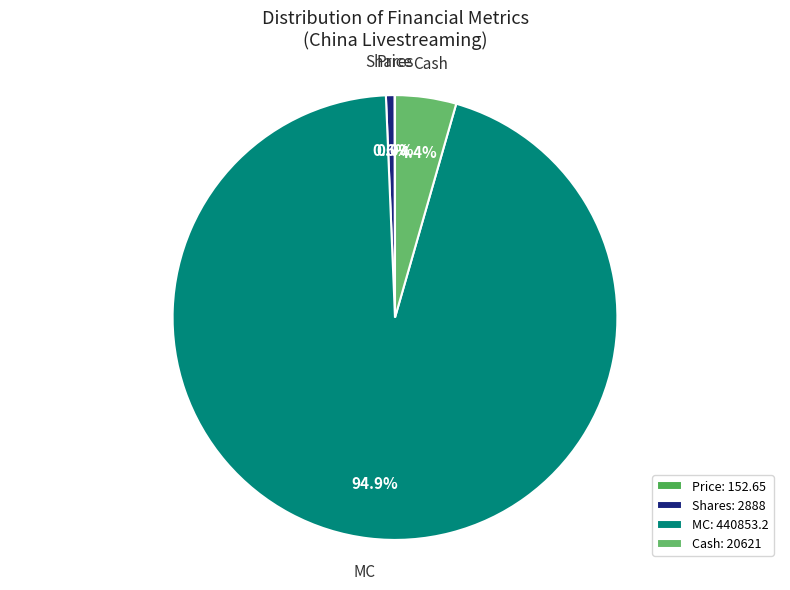

To the nearest percent, what is the difference between the largest and smallest slice percentages?

95%